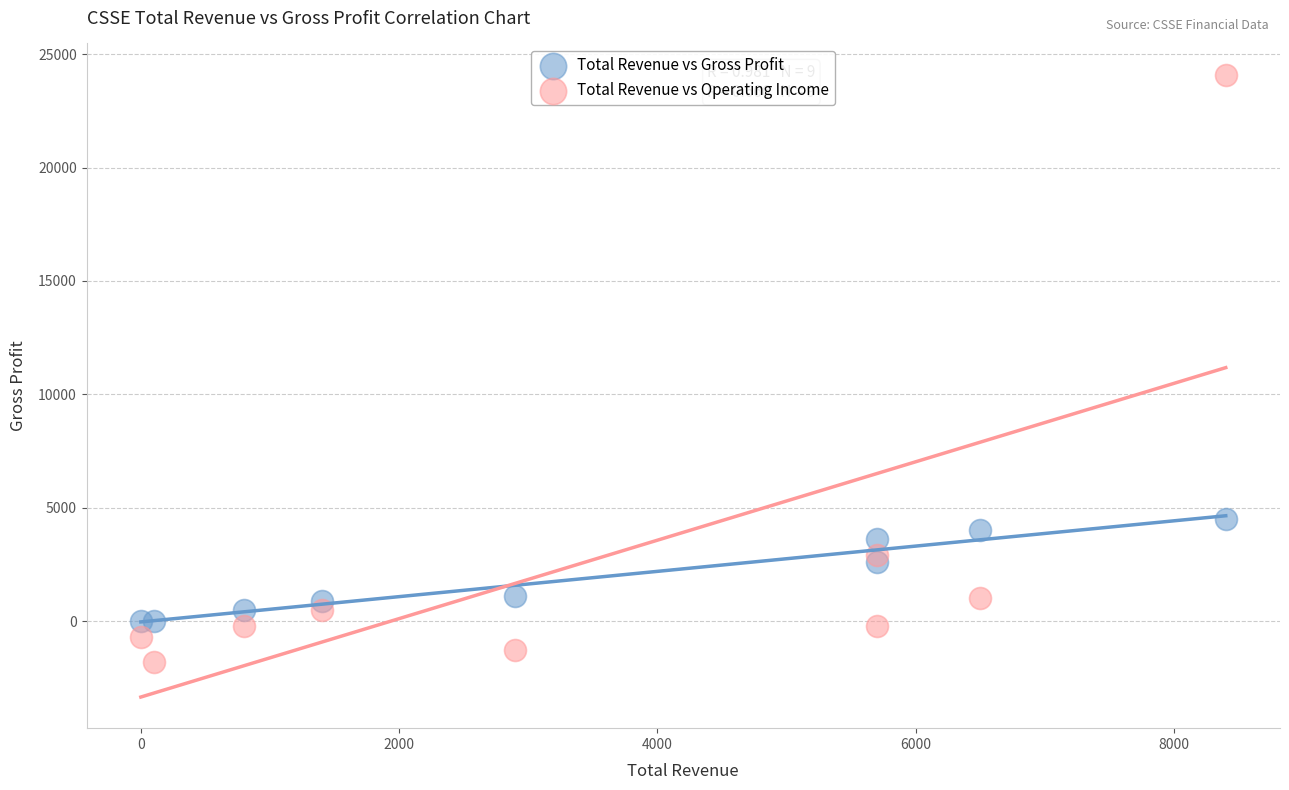

Which series has the widest spread of Y values?

Total Revenue vs Operating Income